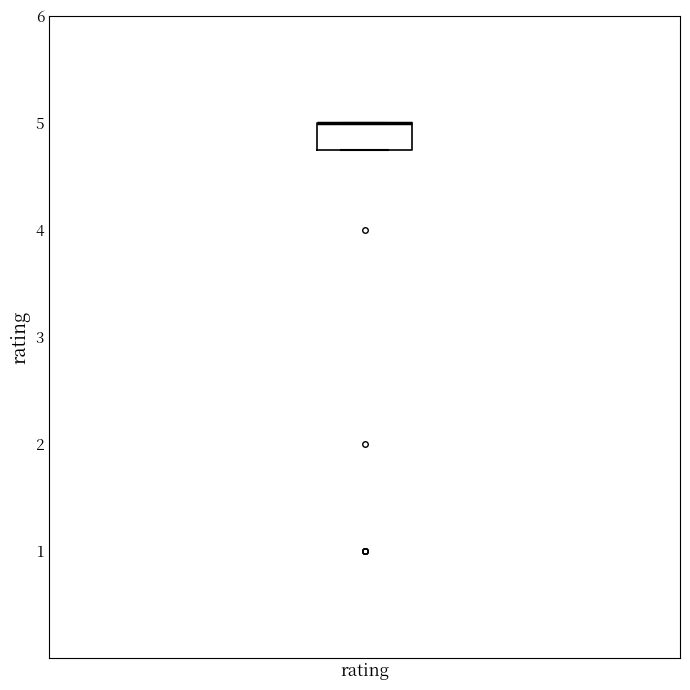

Read this box plot against the y-axis: the position of the median line, the range covered by the box, and the ends of both whiskers. The values are not printed on the chart, so give them approximately, as read against the axis.

median 5.0 (drawn on the box's upper edge), box 4.8 to 5.0, whiskers 4.8 to 5.0